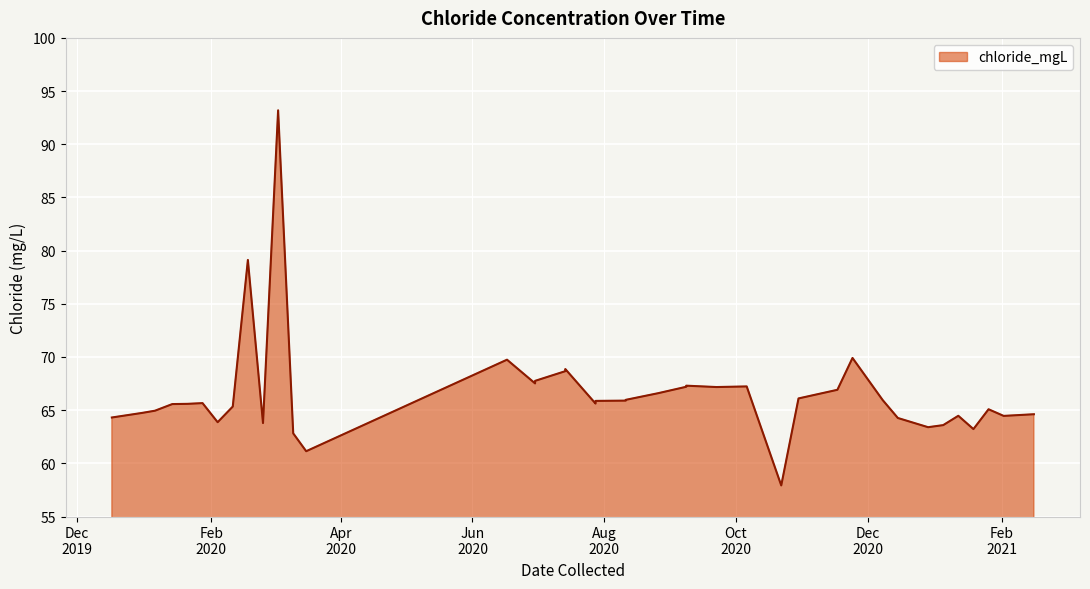

What is the maximum value shown in the chart?

93.2